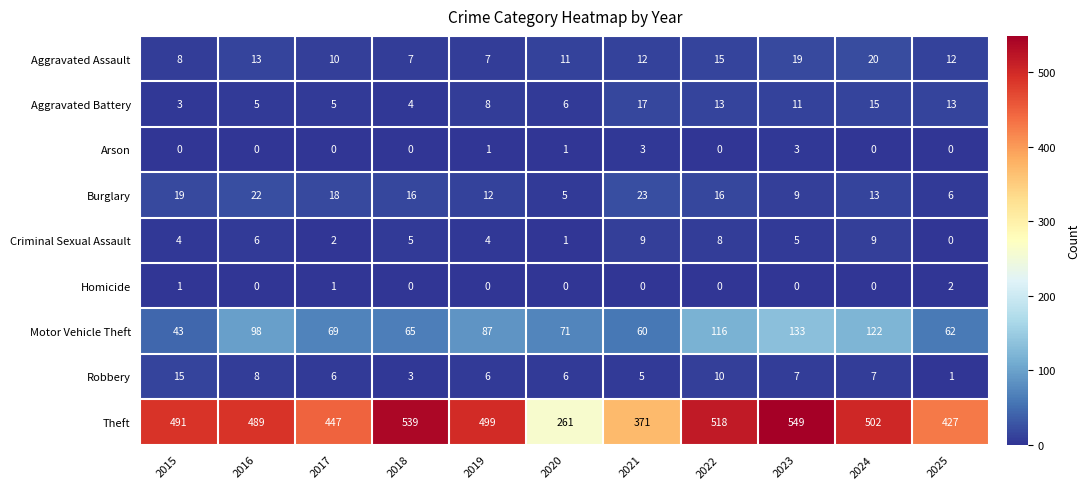

What is the difference between the highest and lowest values at 2018?

539